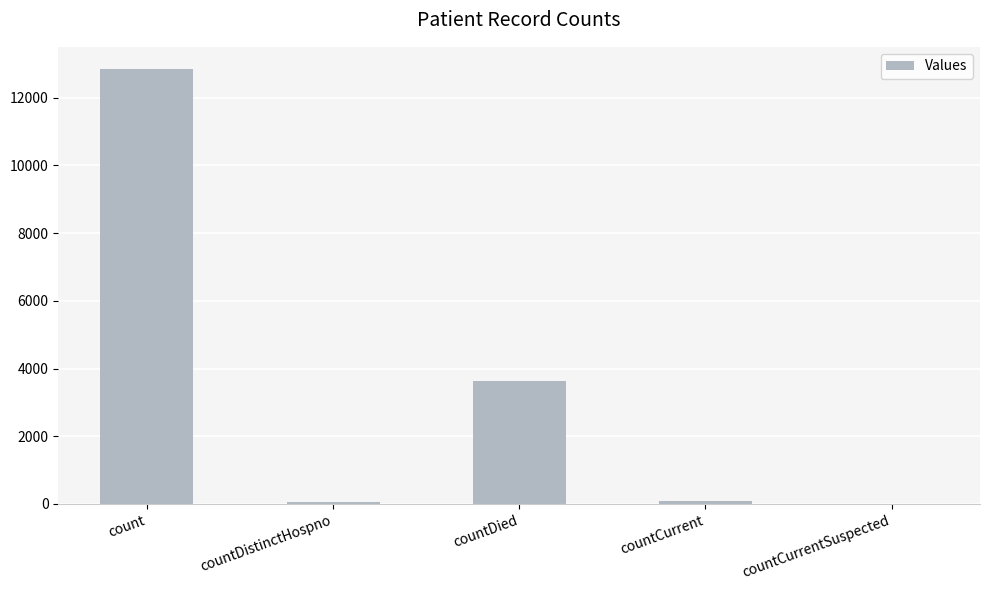

The value at countDied is 857. True or false?

False